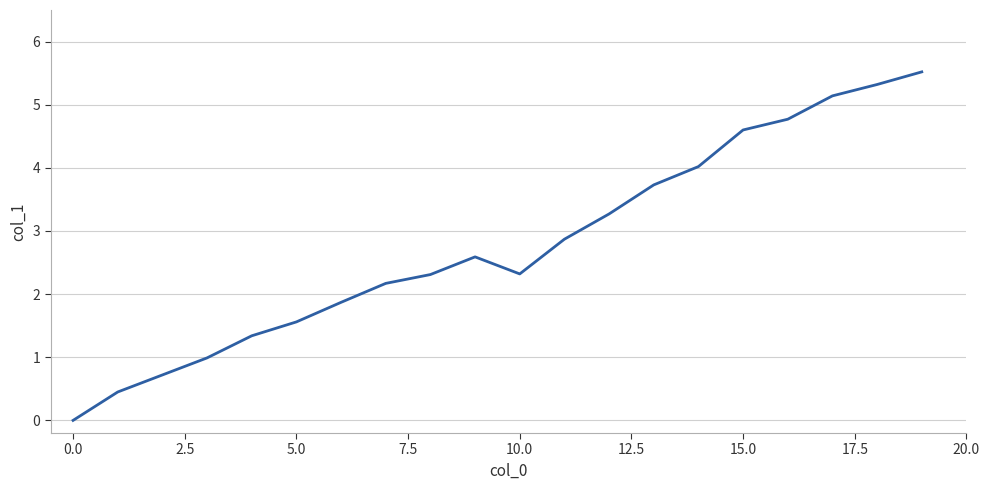

What is the difference between the maximum and minimum values?

5.5